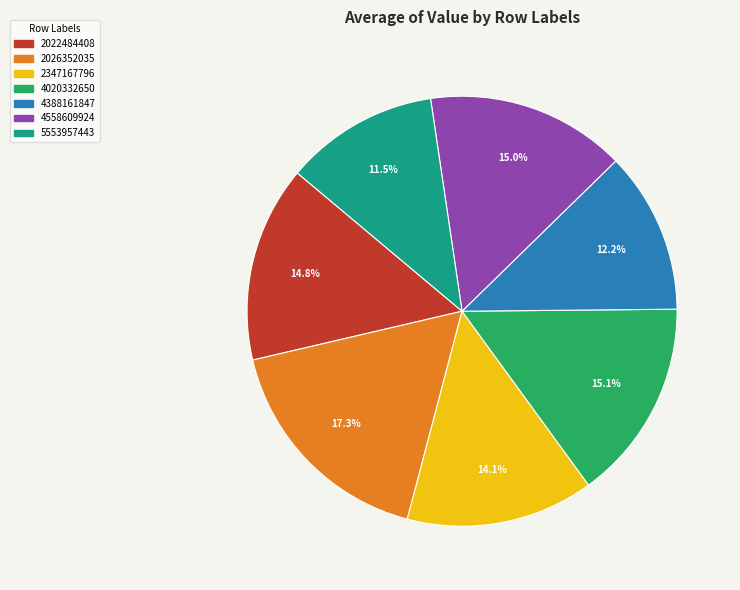

What percentage is NOT represented by 4020332650?

84.9%